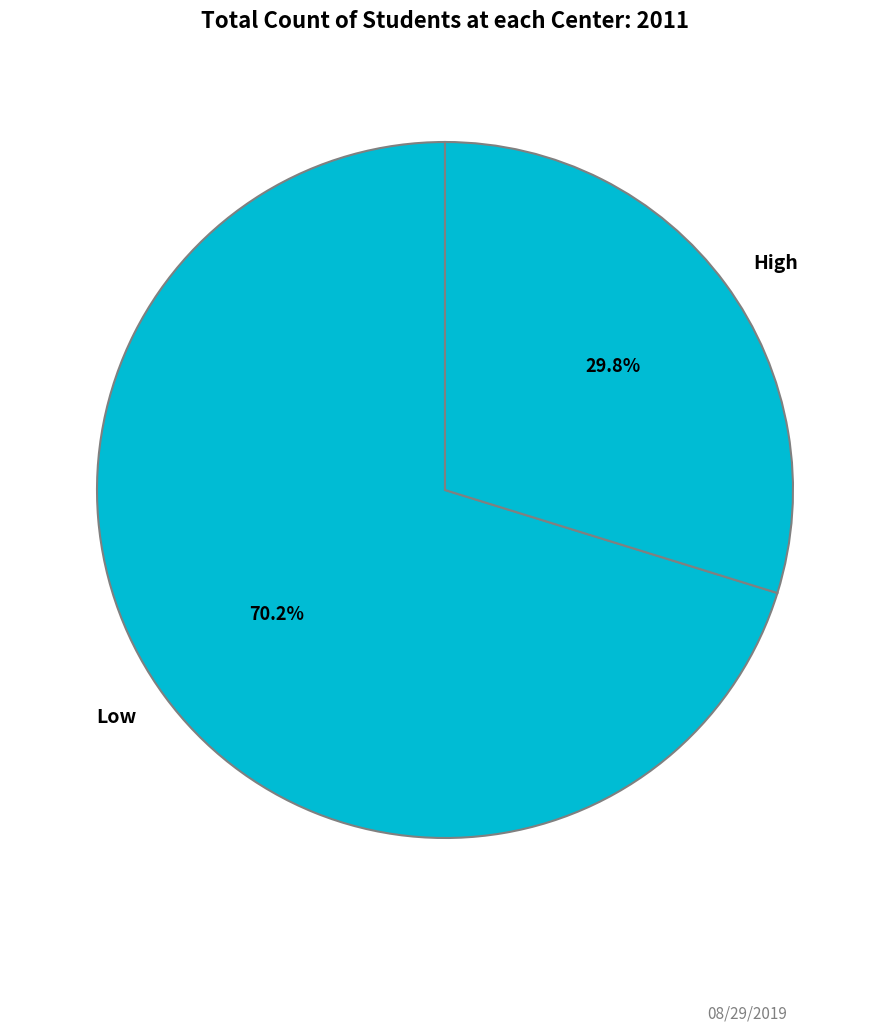

How many segments does this pie chart have?

2